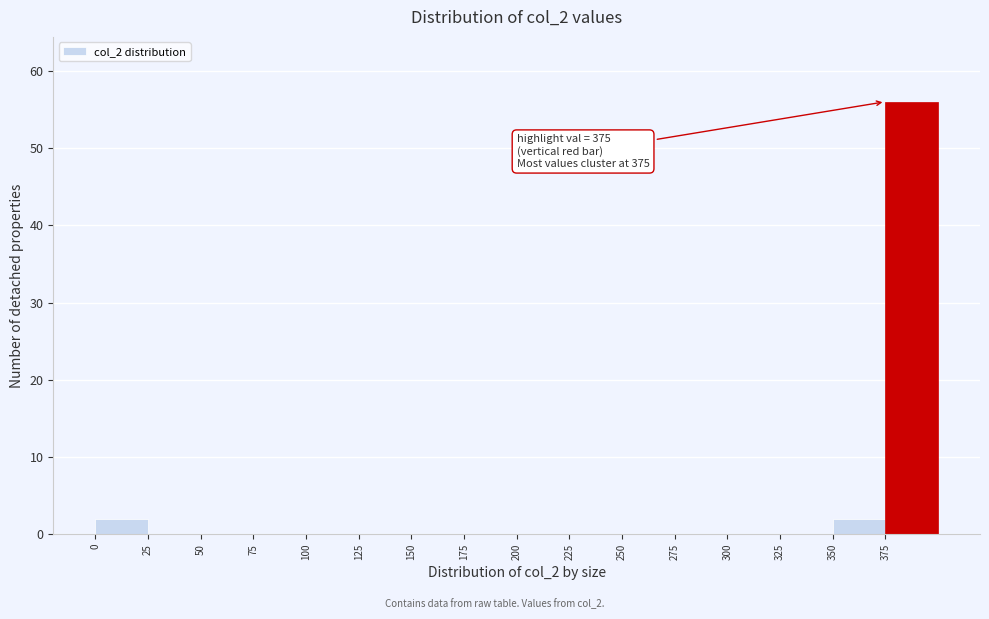

Which range on the x-axis has the tallest bar?

375 to 400